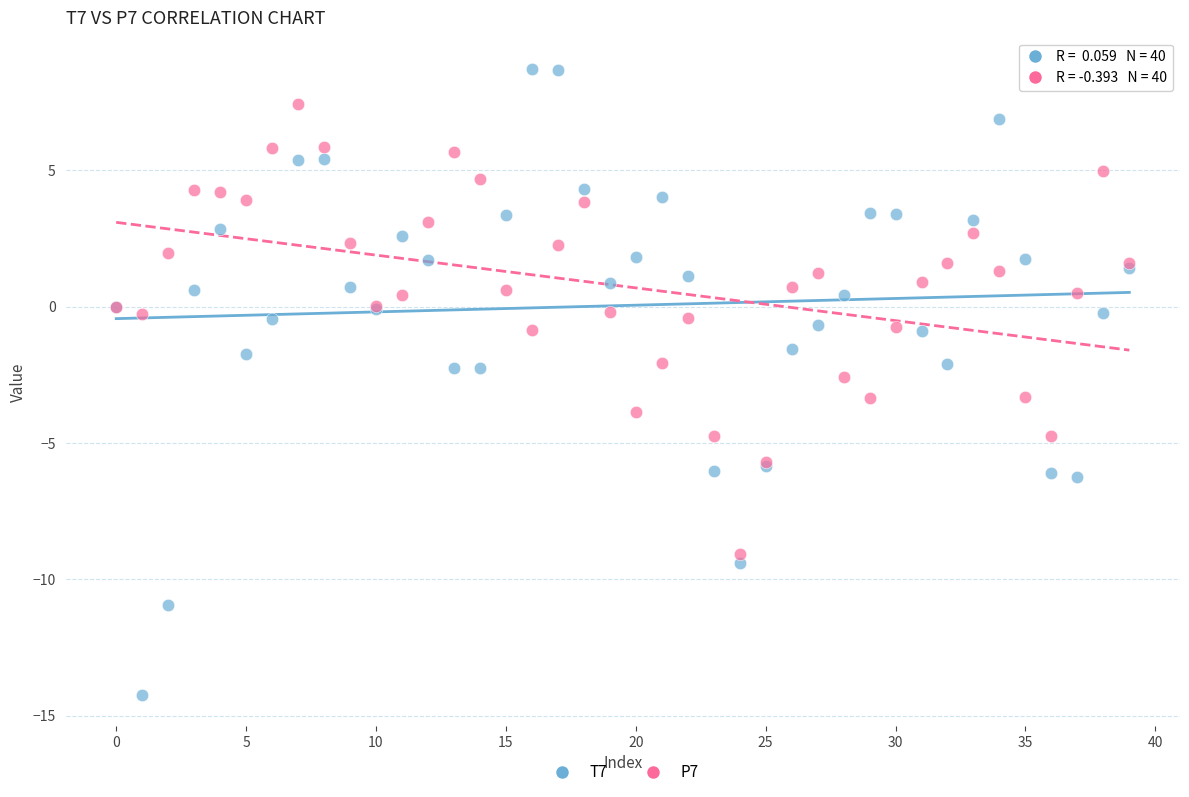

Which series has the widest spread of Y values?

T7